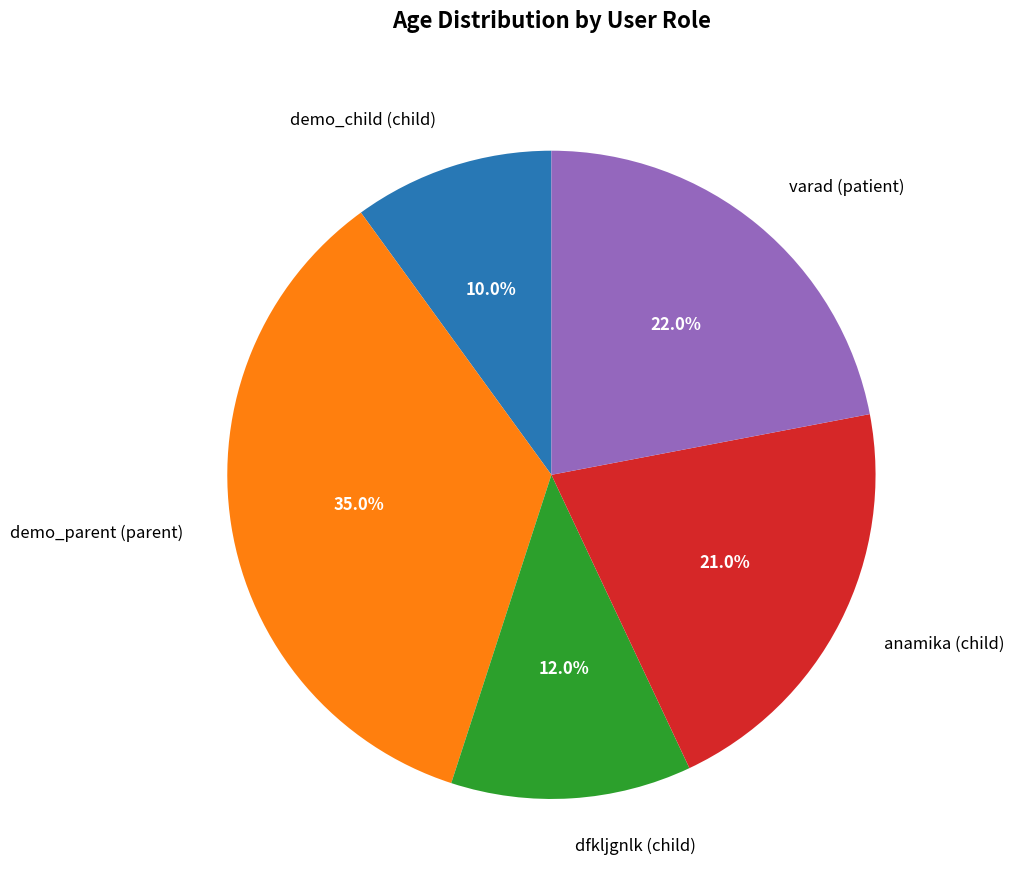

Which has a higher value, demo_parent (parent) or anamika (child)?

demo_parent (parent)